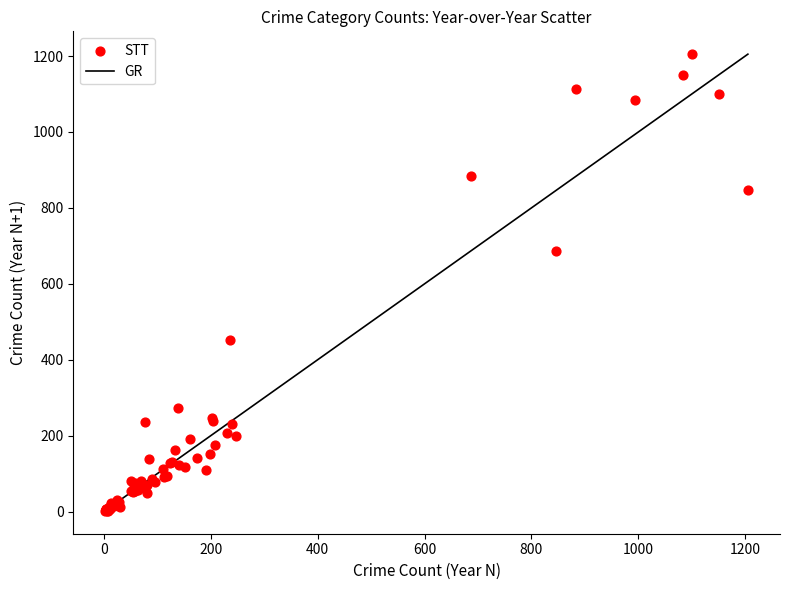

What Y value in the scatter plot is closest to 603?

687